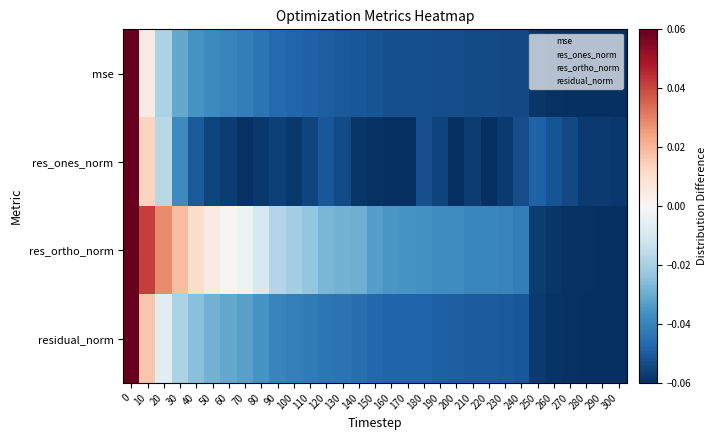

What is the total value across all series at 80?

-0.1